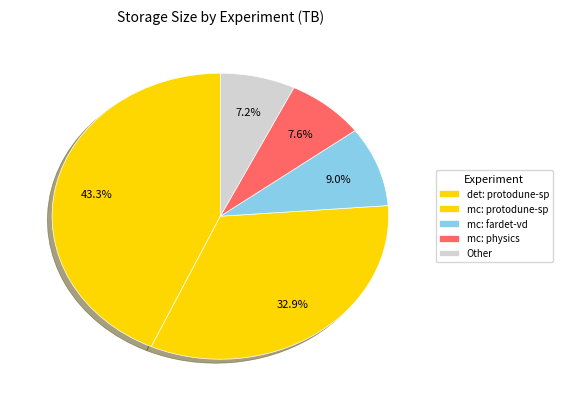

What percentage is the mc: protodune-sp slice, to the nearest percent?

33%